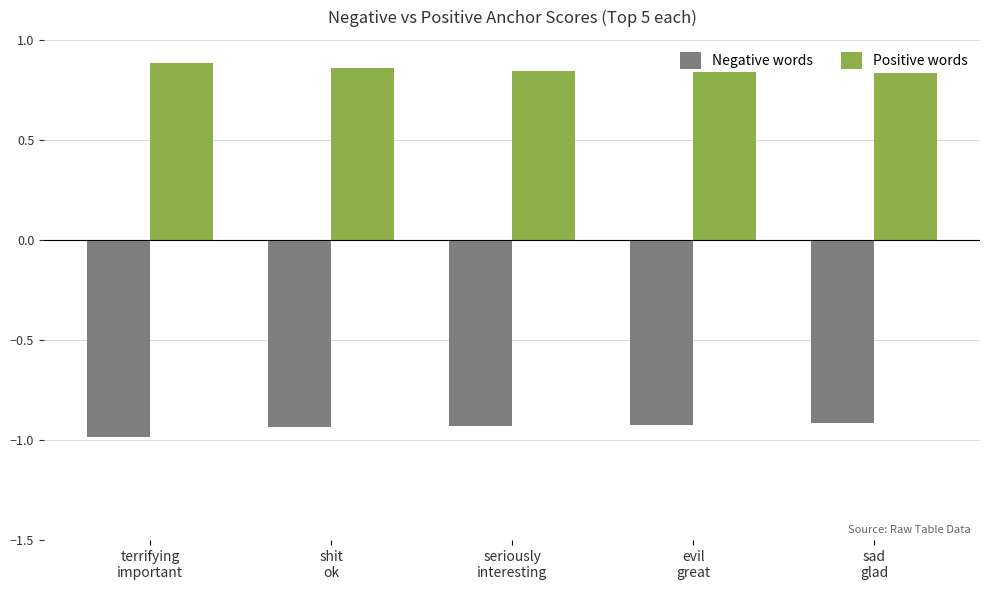

Is the value of Negative words at evil
great greater than the value of Positive words at evil
great?

No